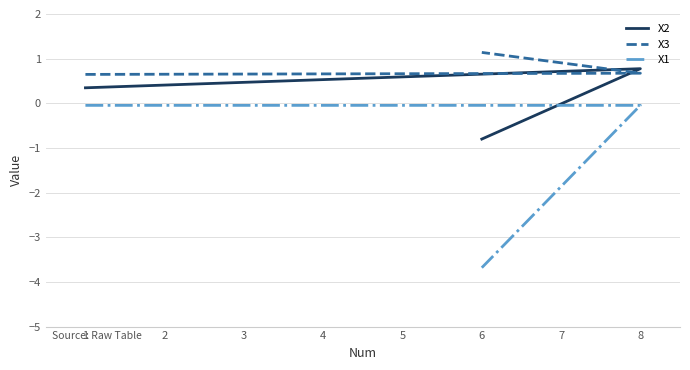

What is the sum of all X1 values?

-3.8